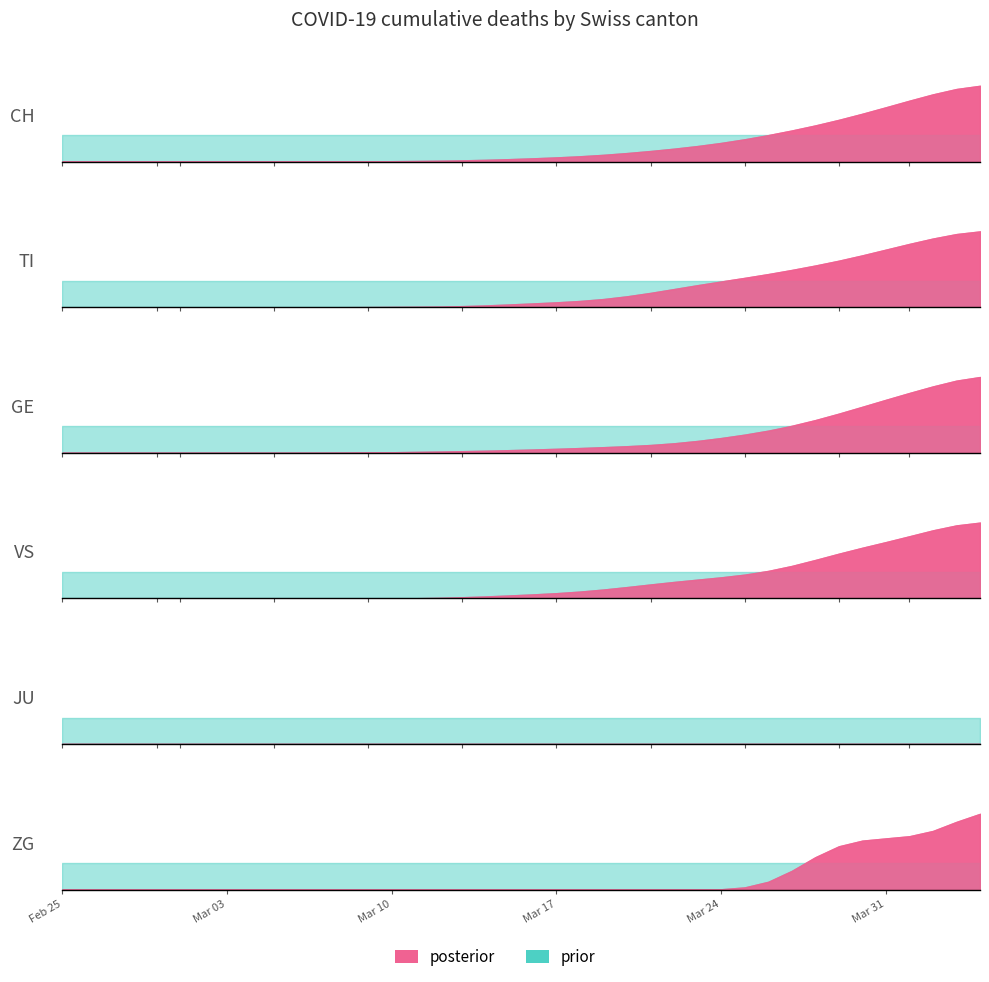

What is the difference between the maximum and minimum values in the VS series?

53